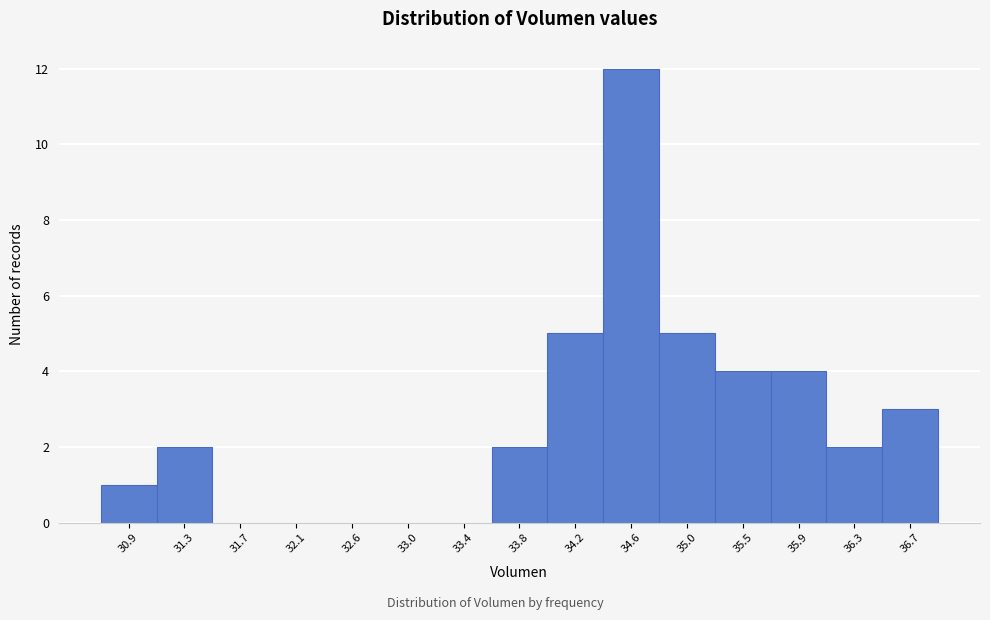

Over which range of the x-axis is the bar tallest?

34.40 to 34.85